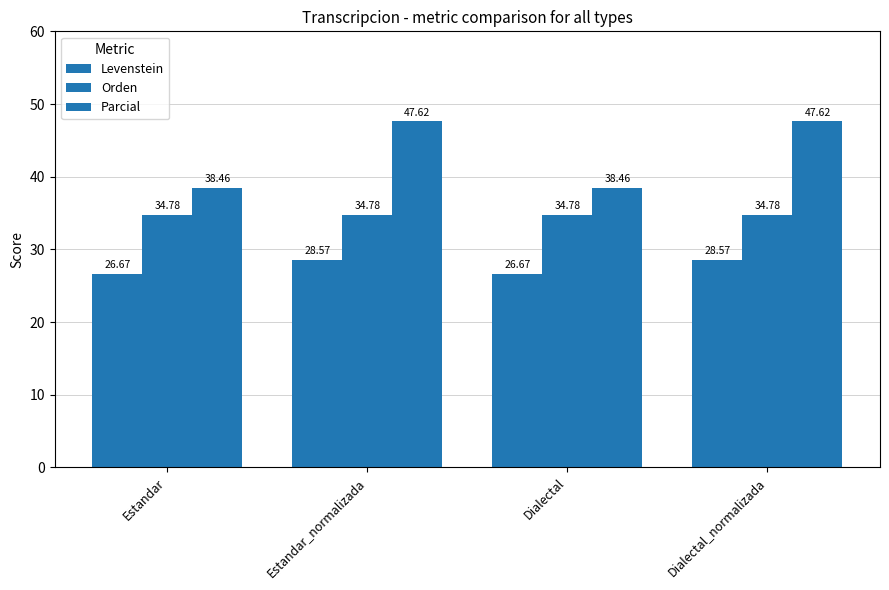

Are the bars grouped side by side (vs. stacked)?

Yes